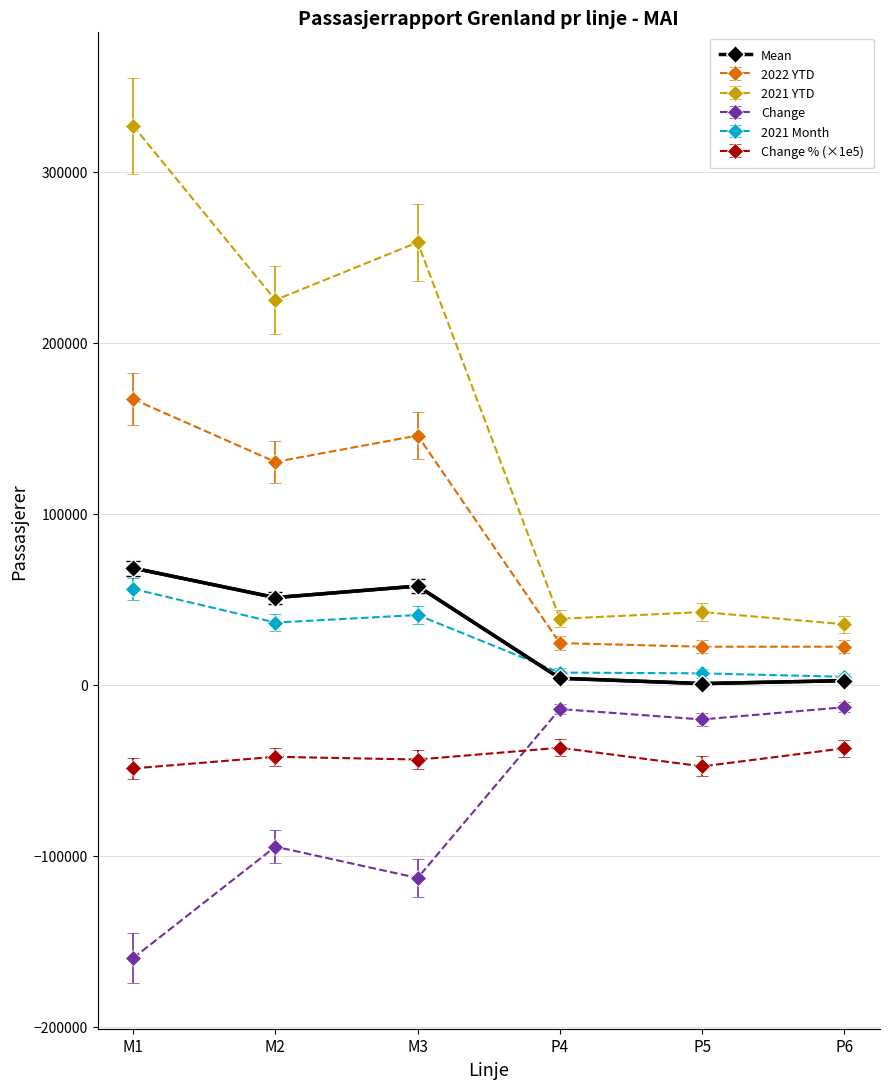

What is the label of the 1st point from the left?

M1